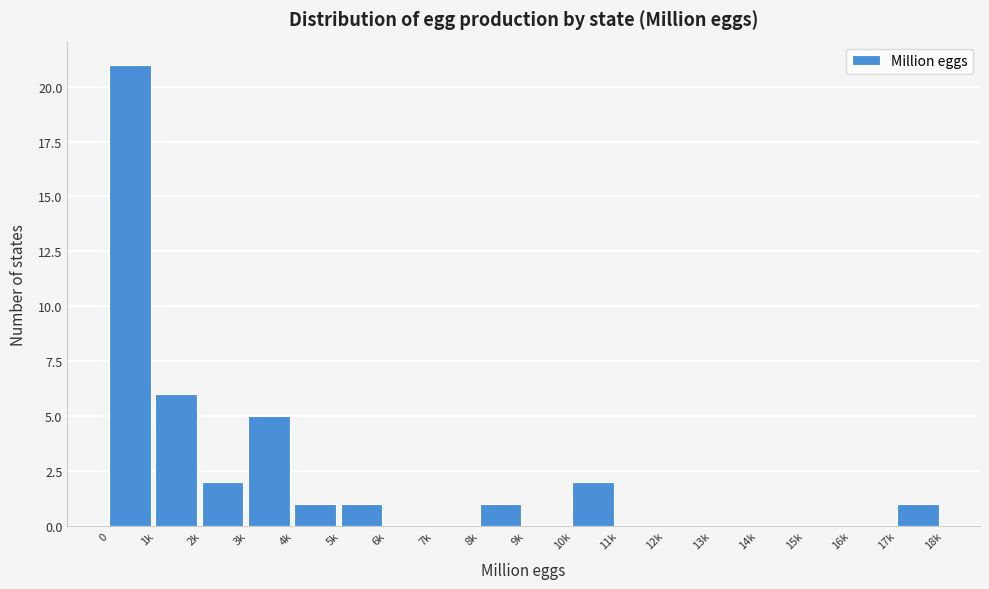

Reading left to right, list all the values displayed in this chart.

0=21	1k=6	2k=2	3k=5	4k=1	5k=1	6k=0	7k=0	8k=1	9k=0	10k=2	11k=0	12k=0	13k=0	14k=0	15k=0	16k=0	17k=1